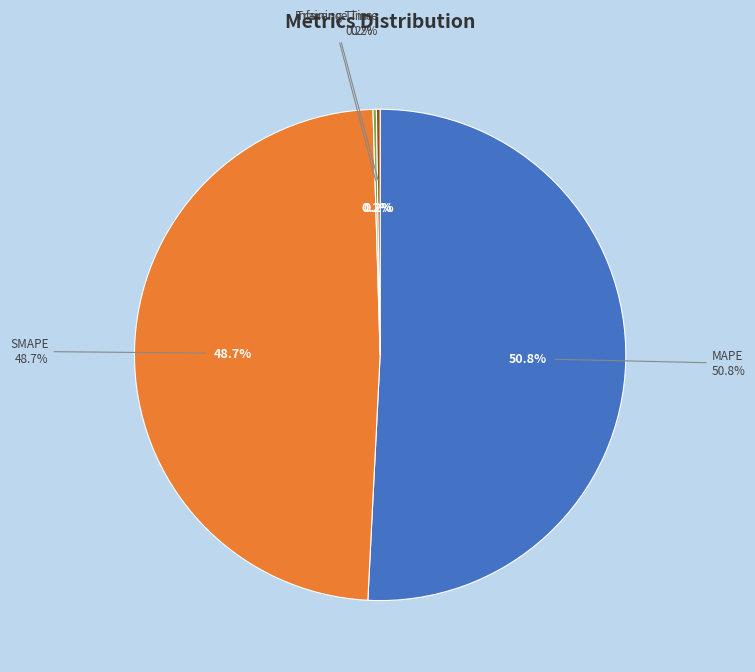

Rank the categories by value from highest to lowest.

MAPE, SMAPE, Inference Time, Training Time